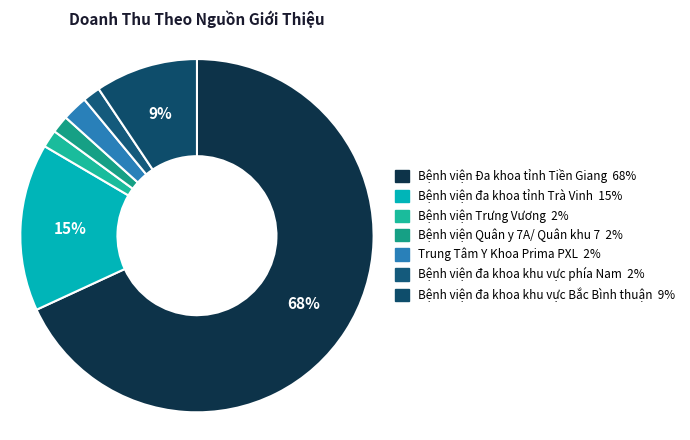

How many segments does this pie chart have?

7